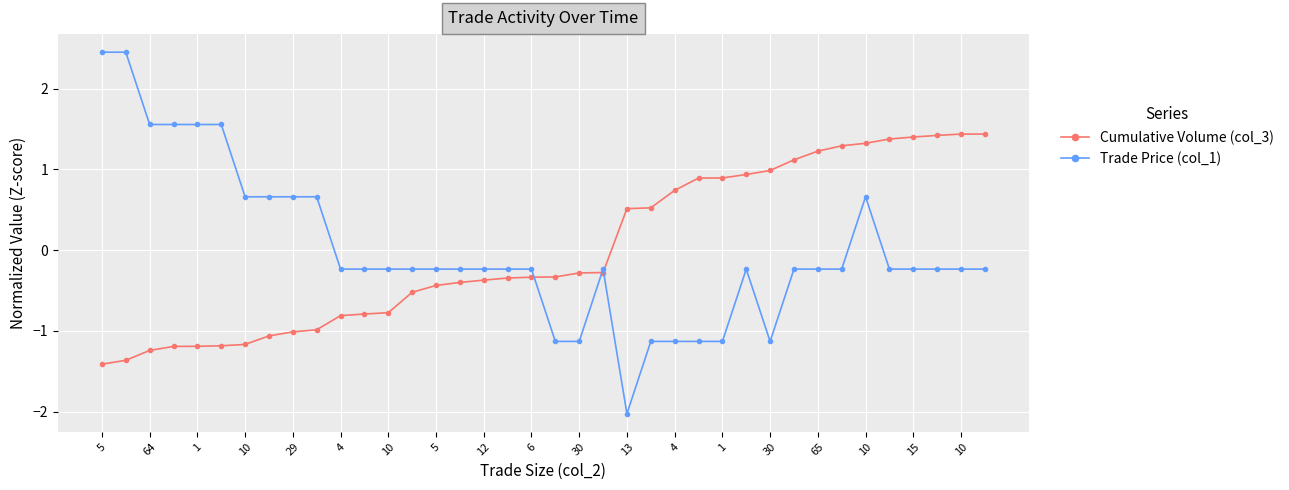

What is the minimum value shown in the chart?

-2.0